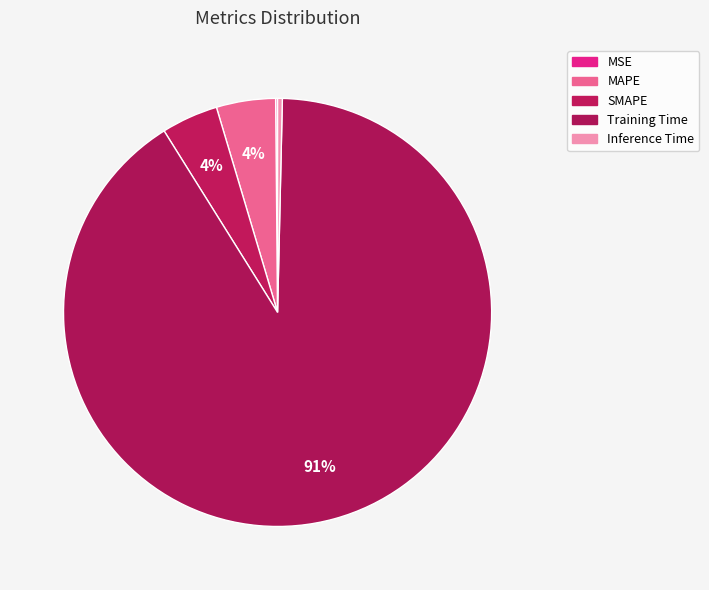

Which category has the biggest portion of the pie?

Training Time